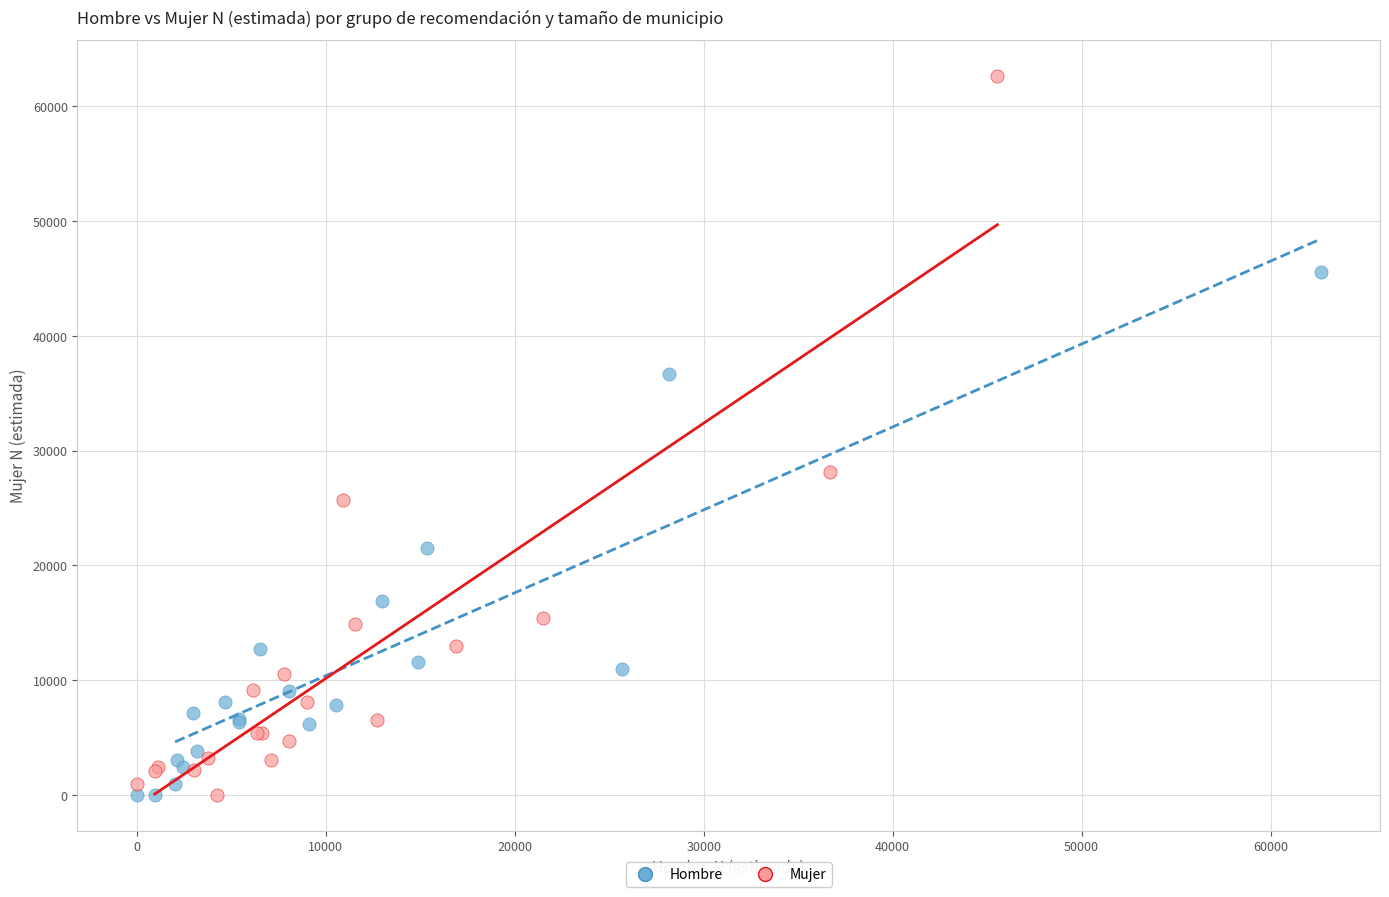

Which series contains the highest Y value?

Mujer